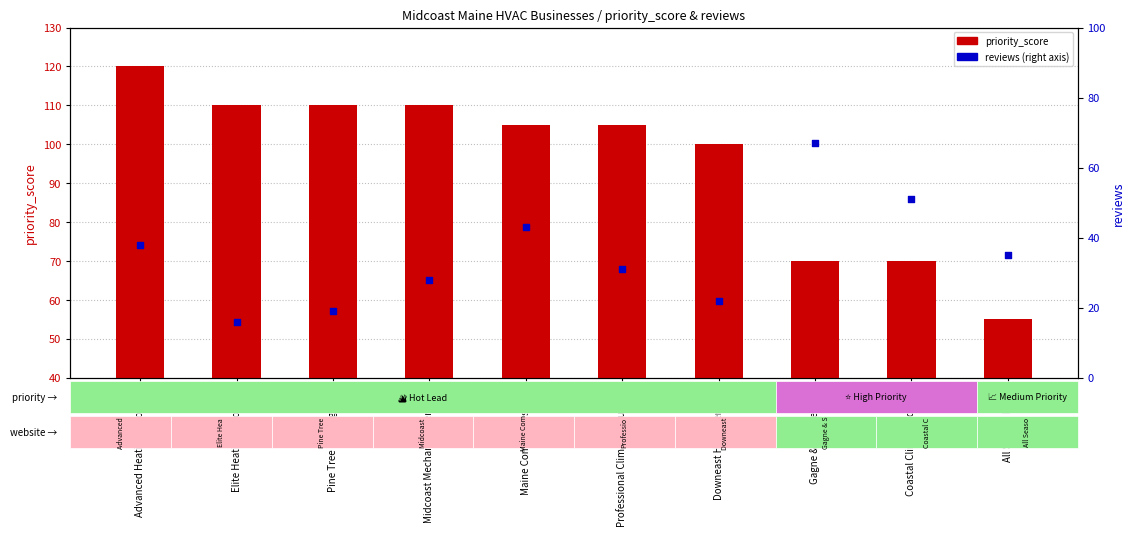

What is the total value across all series at Coastal Climate Control?

121